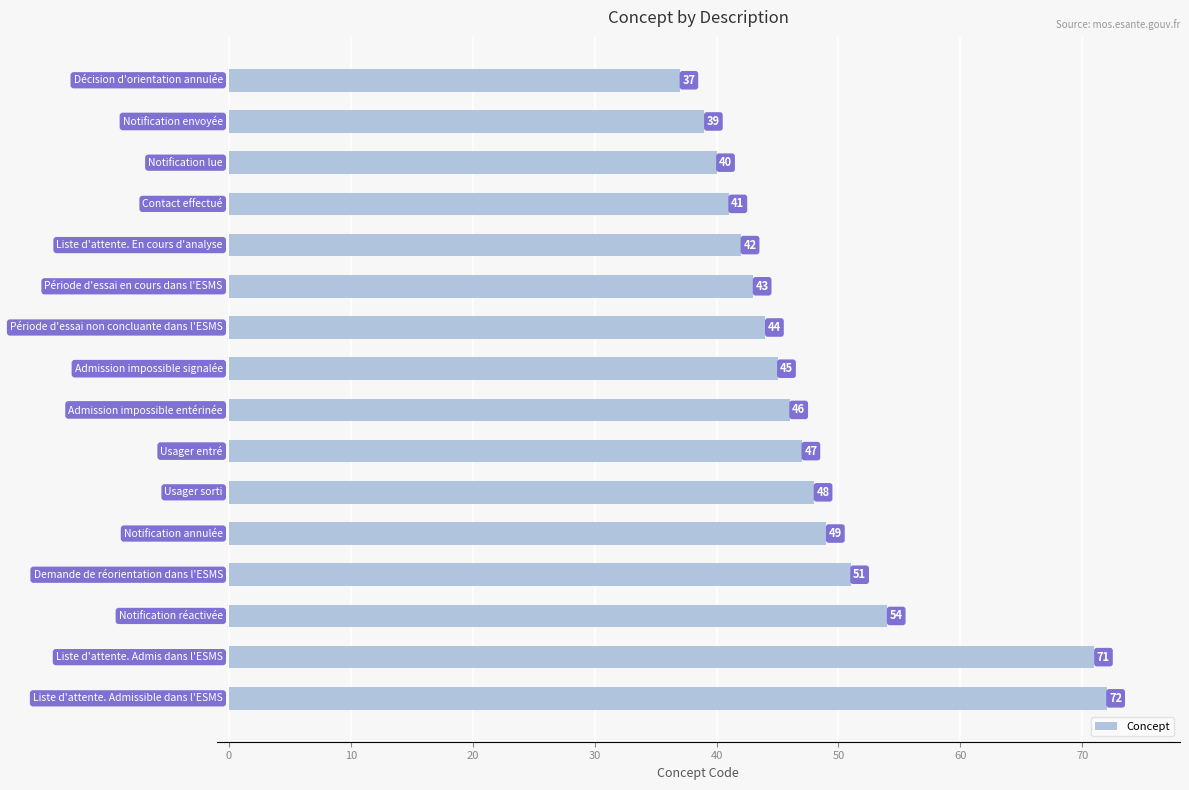

What is the sum of all values?

769